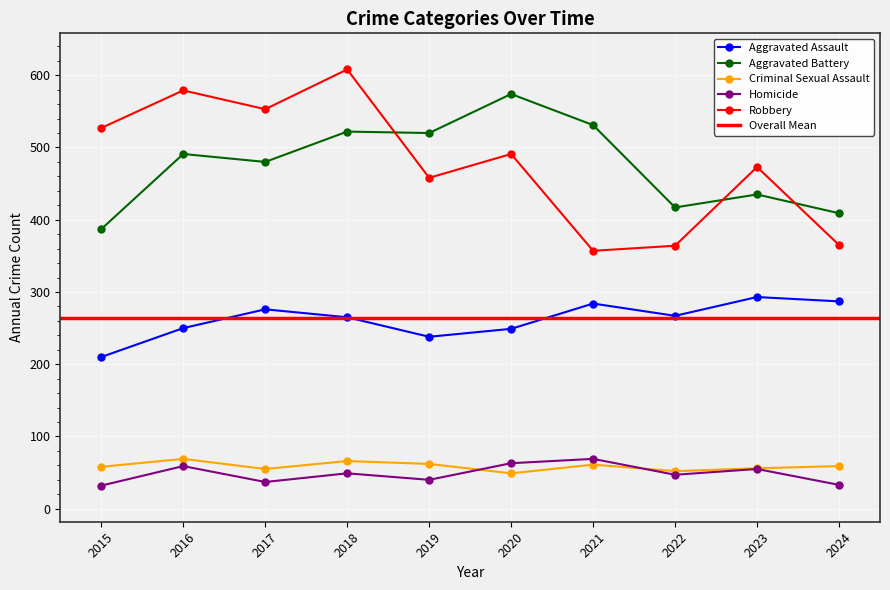

Reading right to left, list all the values displayed in this chart.

Aggravated Assault: 287	293	267	284	249	238	265	276	250	210
Aggravated Battery: 409	435	417	531	574	520	522	480	491	387
Criminal Sexual Assault: 59	56	52	61	49	62	66	55	69	58
Homicide: 33	55	47	69	63	40	49	37	59	32
Robbery: 365	473	364	357	491	458	608	553	579	527